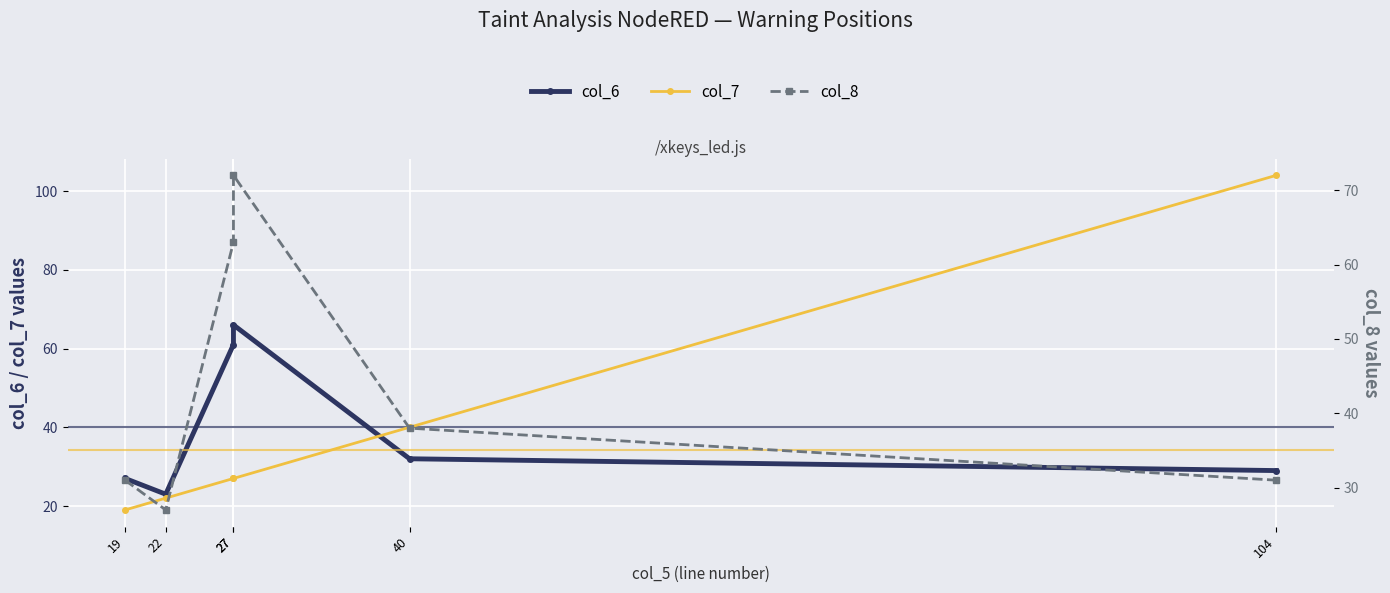

True or false: col_8 and col_6 cross at least once.

False